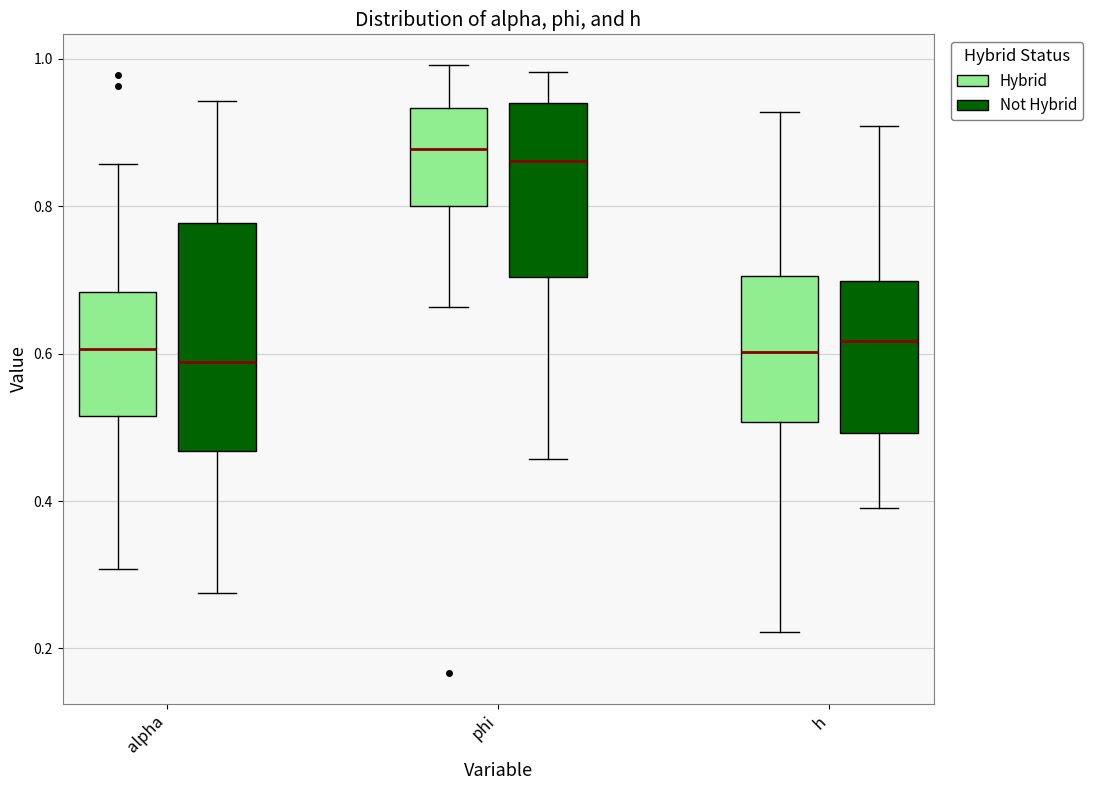

Which box is the tallest, from its lower edge to its upper edge?

alpha (Not Hybrid)